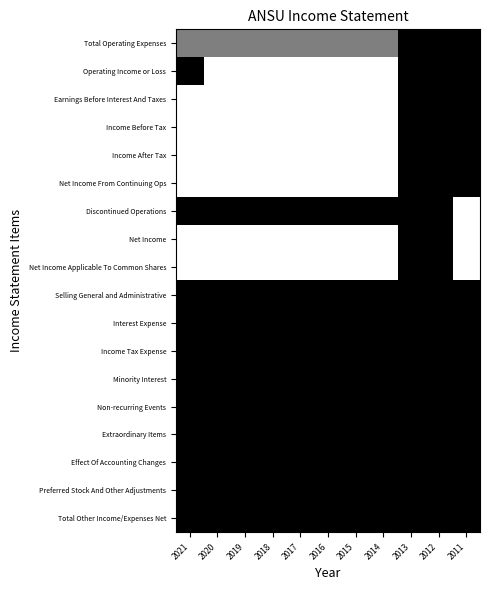

Reading left to right, extract all data points from this chart.

Total Operating Expenses: 2021=0.5	2020=0.5	2019=0.5	2018=0.5	2017=0.5	2016=0.5	2015=0.5	2014=0.5	2013=1.0	2012=1.0	2011=1.0
Operating Income or Loss: 2021=1.0	2020=0.0	2019=0.0	2018=0.0	2017=0.0	2016=0.0	2015=0.0	2014=0.0	2013=1.0	2012=1.0	2011=1.0
Earnings Before Interest And Taxes: 2021=0.0	2020=0.0	2019=0.0	2018=0.0	2017=0.0	2016=0.0	2015=0.0	2014=0.0	2013=1.0	2012=1.0	2011=1.0
Income Before Tax: 2021=0.0	2020=0.0	2019=0.0	2018=0.0	2017=0.0	2016=0.0	2015=0.0	2014=0.0	2013=1.0	2012=1.0	2011=1.0
Income After Tax: 2021=0.0	2020=0.0	2019=0.0	2018=0.0	2017=0.0	2016=0.0	2015=0.0	2014=0.0	2013=1.0	2012=1.0	2011=1.0
Net Income From Continuing Ops: 2021=0.0	2020=0.0	2019=0.0	2018=0.0	2017=0.0	2016=0.0	2015=0.0	2014=0.0	2013=1.0	2012=1.0	2011=1.0
Discontinued Operations: 2021=1.0	2020=1.0	2019=1.0	2018=1.0	2017=1.0	2016=1.0	2015=1.0	2014=1.0	2013=1.0	2012=1.0	2011=0.0
Net Income: 2021=0.0	2020=0.0	2019=0.0	2018=0.0	2017=0.0	2016=0.0	2015=0.0	2014=0.0	2013=1.0	2012=1.0	2011=0.0
Net Income Applicable To Common Shares: 2021=0.0	2020=0.0	2019=0.0	2018=0.0	2017=0.0	2016=0.0	2015=0.0	2014=0.0	2013=1.0	2012=1.0	2011=0.0
Selling General and Administrative: 2021=1.0	2020=1.0	2019=1.0	2018=1.0	2017=1.0	2016=1.0	2015=1.0	2014=1.0	2013=1.0	2012=1.0	2011=1.0
Interest Expense: 2021=1.0	2020=1.0	2019=1.0	2018=1.0	2017=1.0	2016=1.0	2015=1.0	2014=1.0	2013=1.0	2012=1.0	2011=1.0
Income Tax Expense: 2021=1.0	2020=1.0	2019=1.0	2018=1.0	2017=1.0	2016=1.0	2015=1.0	2014=1.0	2013=1.0	2012=1.0	2011=1.0
Minority Interest: 2021=1.0	2020=1.0	2019=1.0	2018=1.0	2017=1.0	2016=1.0	2015=1.0	2014=1.0	2013=1.0	2012=1.0	2011=1.0
Non-recurring Events: 2021=1.0	2020=1.0	2019=1.0	2018=1.0	2017=1.0	2016=1.0	2015=1.0	2014=1.0	2013=1.0	2012=1.0	2011=1.0
Extraordinary Items: 2021=1.0	2020=1.0	2019=1.0	2018=1.0	2017=1.0	2016=1.0	2015=1.0	2014=1.0	2013=1.0	2012=1.0	2011=1.0
Effect Of Accounting Changes: 2021=1.0	2020=1.0	2019=1.0	2018=1.0	2017=1.0	2016=1.0	2015=1.0	2014=1.0	2013=1.0	2012=1.0	2011=1.0
Preferred Stock And Other Adjustments: 2021=1.0	2020=1.0	2019=1.0	2018=1.0	2017=1.0	2016=1.0	2015=1.0	2014=1.0	2013=1.0	2012=1.0	2011=1.0
Total Other Income/Expenses Net: 2021=1.0	2020=1.0	2019=1.0	2018=1.0	2017=1.0	2016=1.0	2015=1.0	2014=1.0	2013=1.0	2012=1.0	2011=1.0